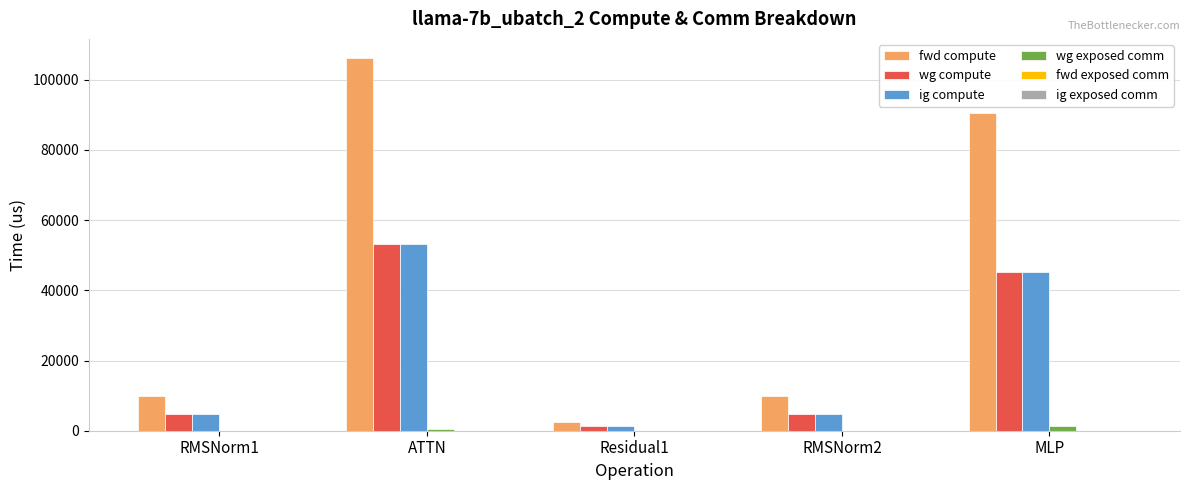

At which category does the chart reach its peak across all series?

ATTN